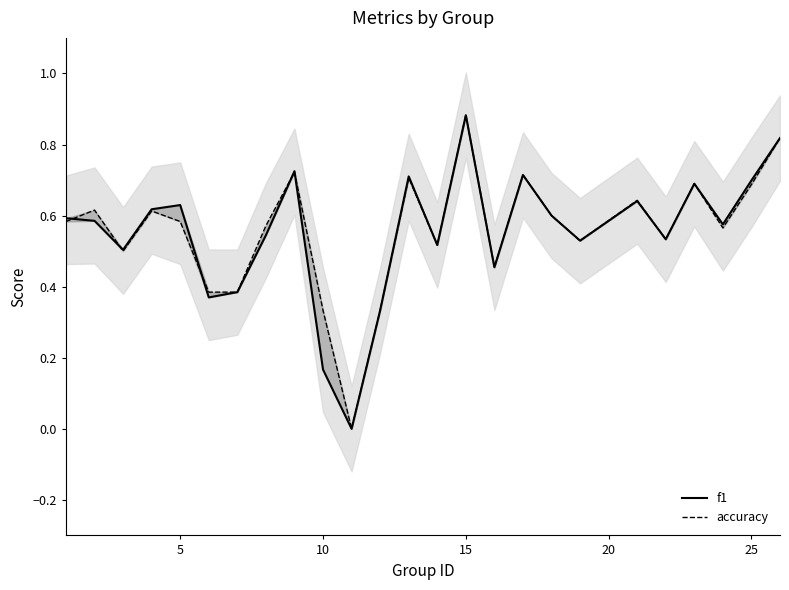

What is the difference between the accuracy values at 15 and 14?

0.3